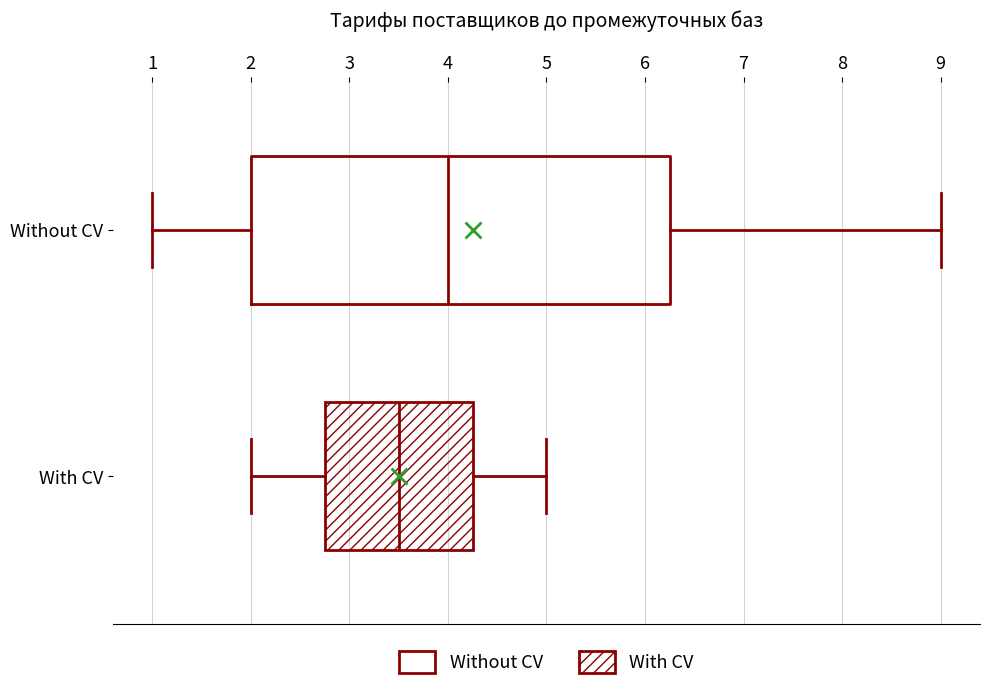

Reading bottom to top, read every box against the x-axis: the position of its median line, the range the box covers, and the ends of its whiskers. The values are not printed on the chart, so give them approximately, as read against the axis.

With CV: median 3.5, box 2.8 to 4.3, whiskers 2.0 to 5.0
Without CV: median 4.0, box 2.0 to 6.3, whiskers 1.0 to 9.0